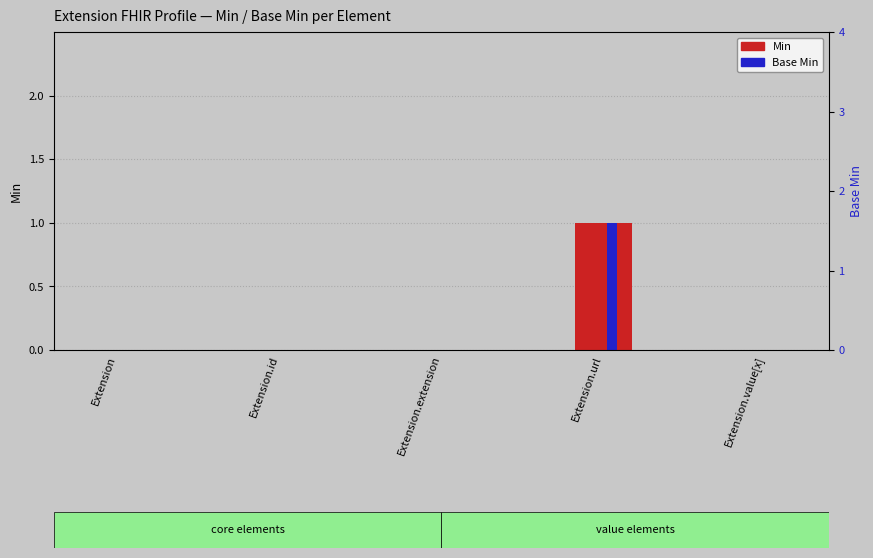

How many data points does each series have?

5